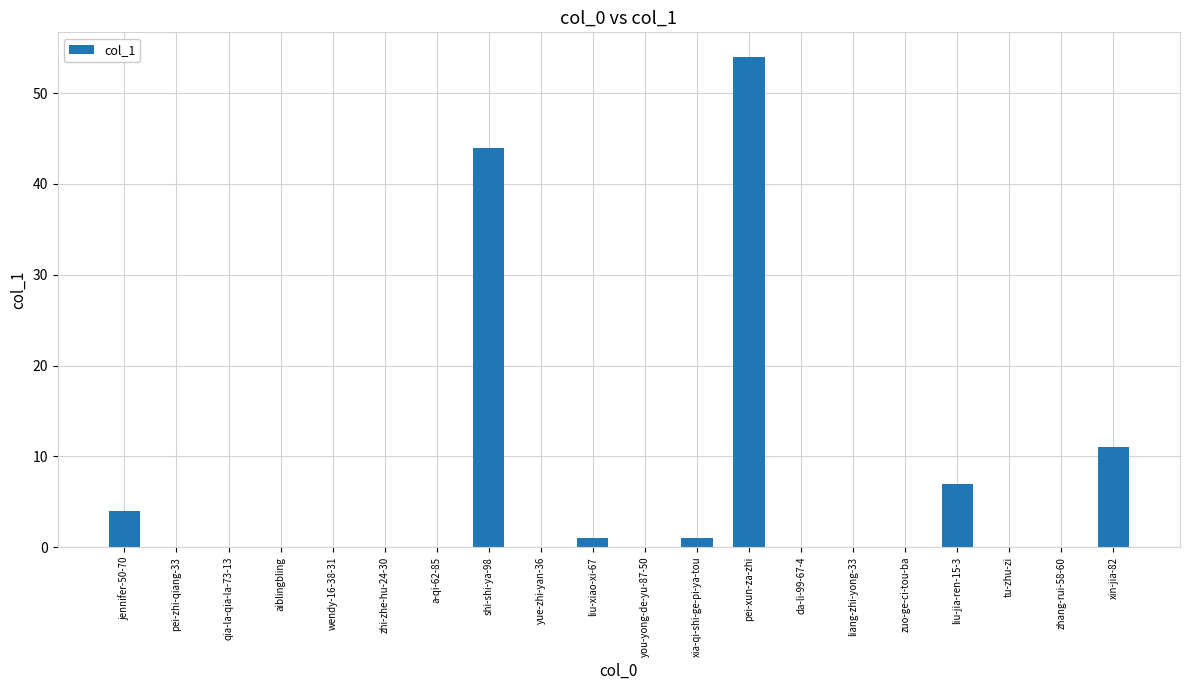

Which category has the highest value across all series?

pei-xun-za-zhi